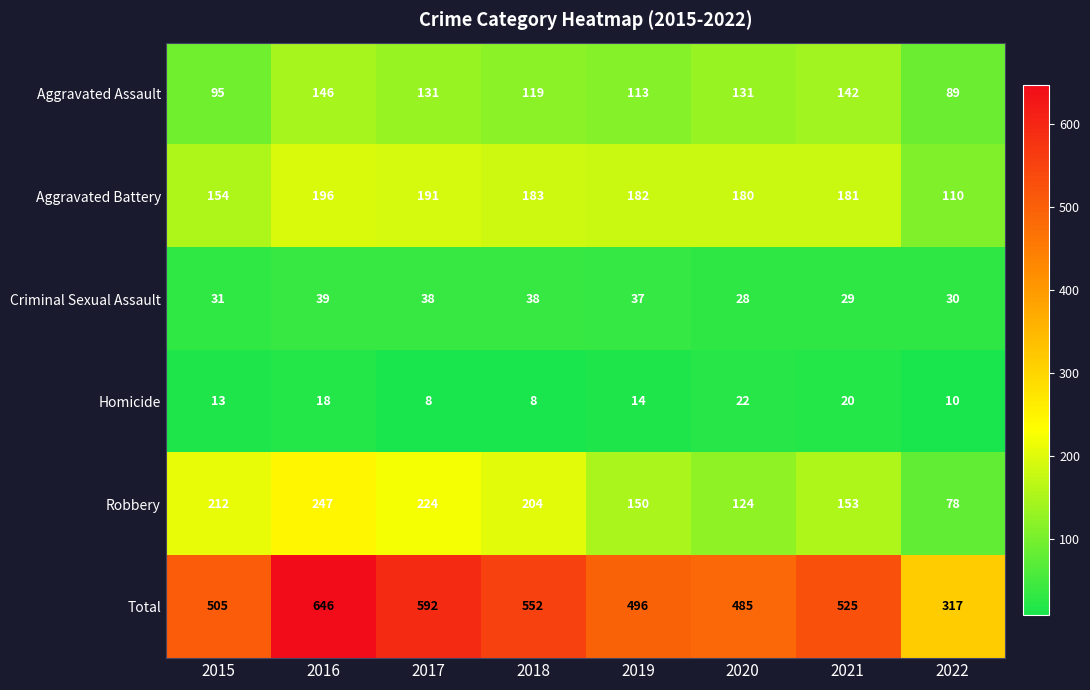

What is the highest value of the Aggravated Assault series?

146